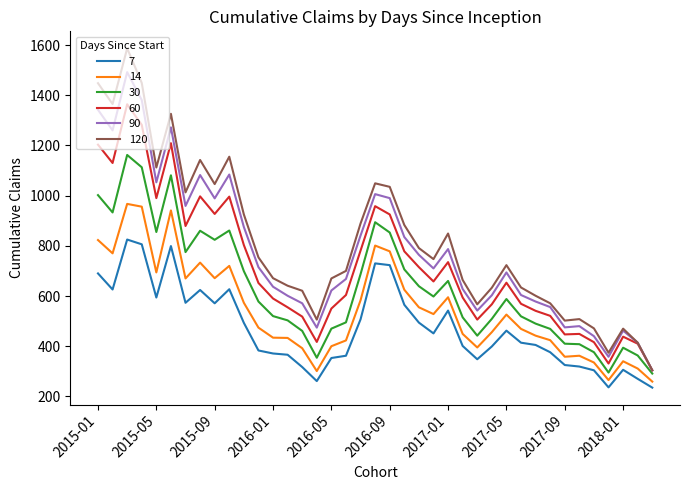

What is the minimum value for 90?

304